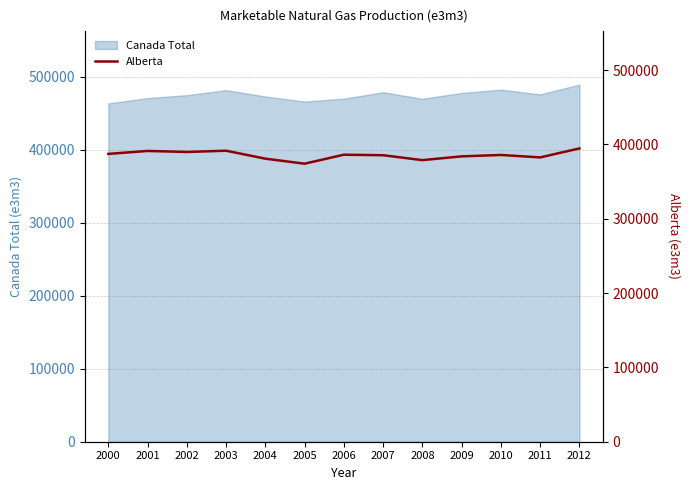

The chart shows a value of 544786 at 2003. True or false?

False